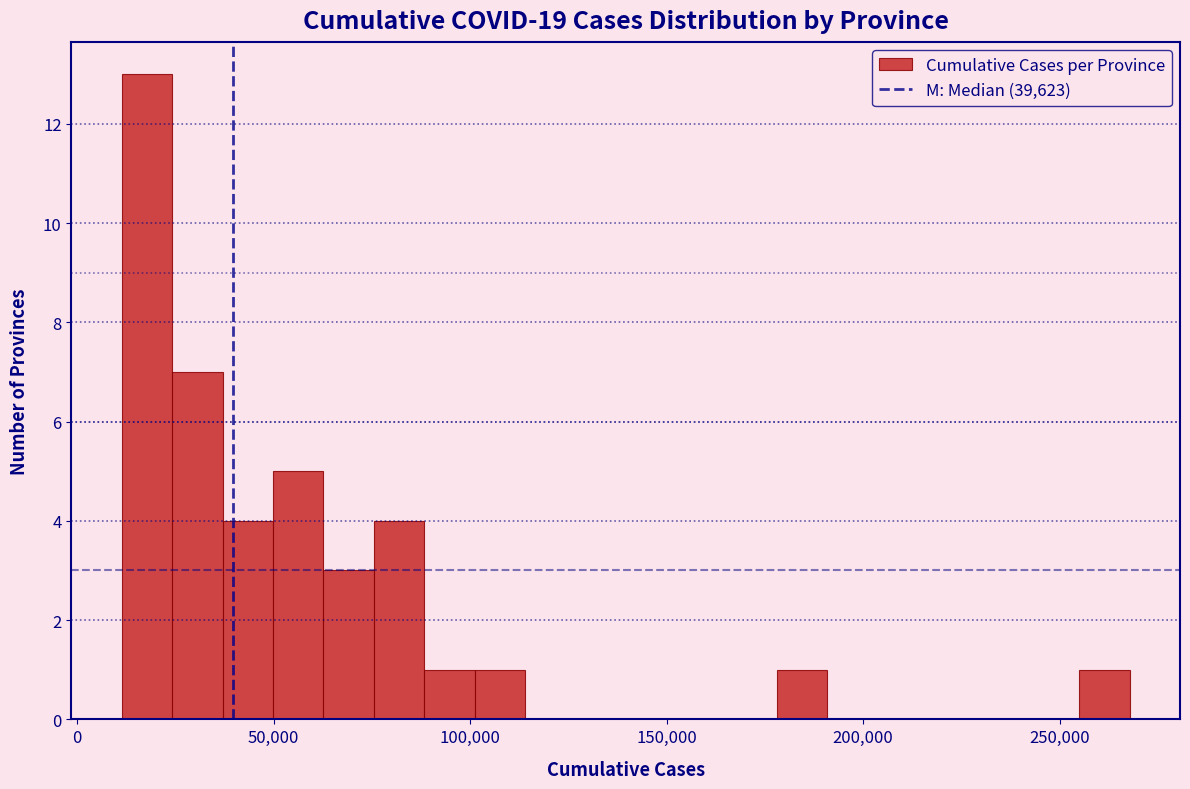

Read against the x-axis, roughly where is the centre of the tallest bar?

20000